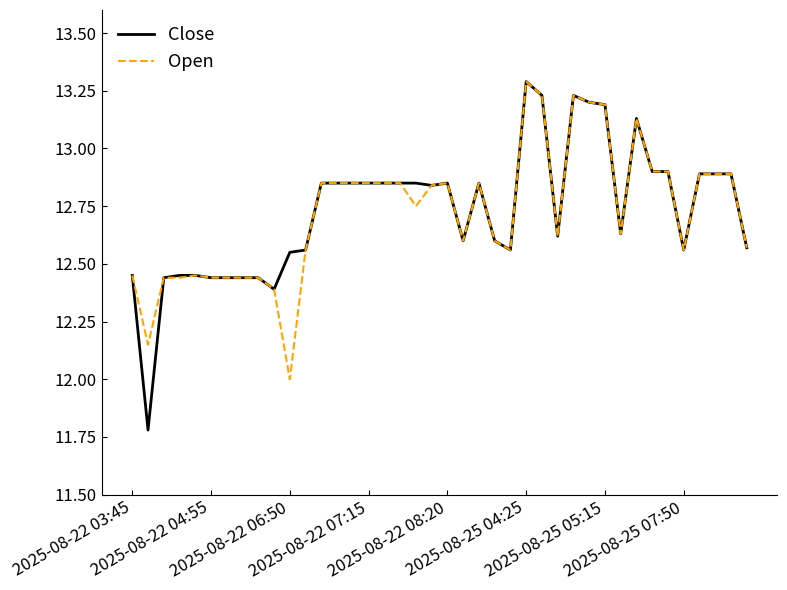

Which series has the widest spread of values?

Close